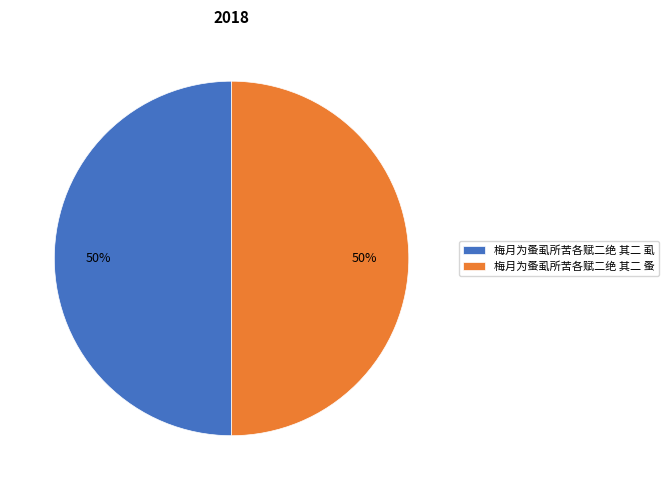

Is the sum of 梅月为蚤虱所苦各赋二绝 其二 蚤 and 梅月为蚤虱所苦各赋二绝 其二 虱 greater than half?

Yes